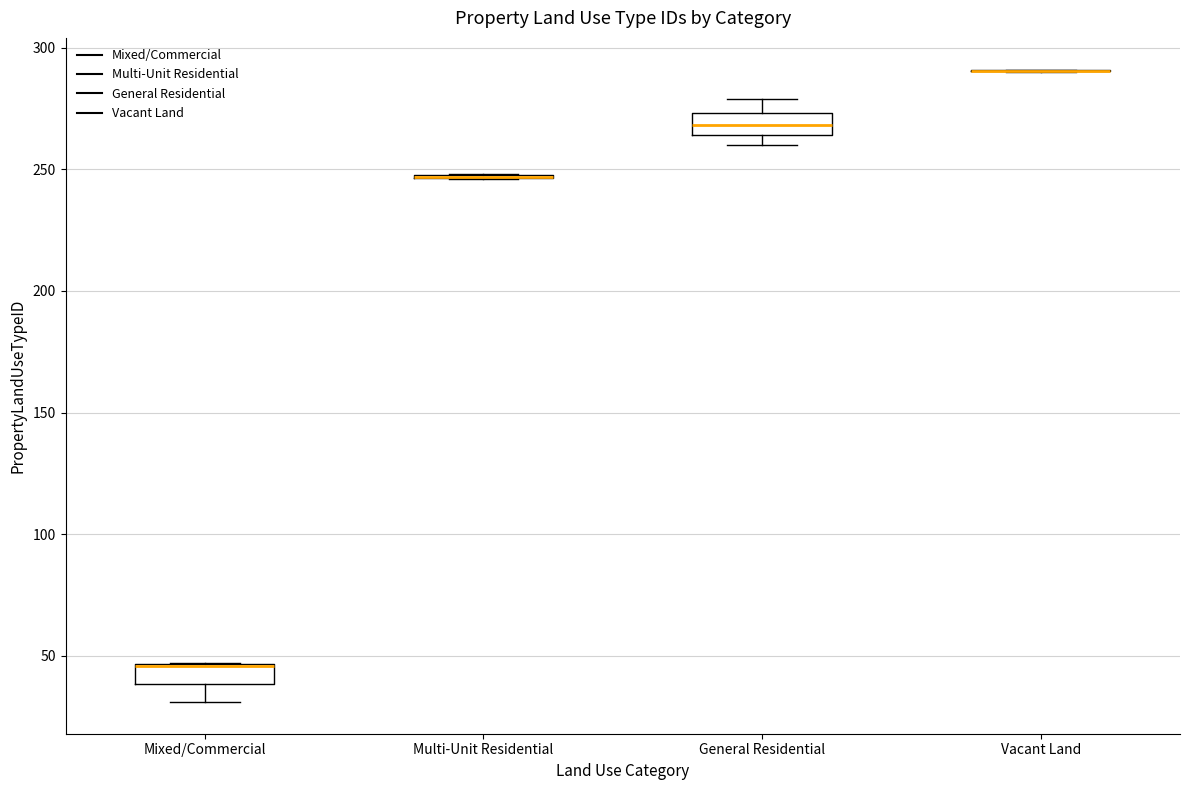

Reading left to right, transcribe this box plot: for each box, give where its median line is, the range the box spans, and where its two whiskers end, as read against the y-axis. The values are not printed on the chart, so give them approximately, as read against the axis.

Mixed/Commercial: median 45 (drawn on the box's upper edge), box 40 to 45, whiskers 30 to 45
Multi-Unit Residential: box collapsed to a line at 245, whiskers 245 to 250
General Residential: median 270, box 265 to 275, whiskers 260 to 280
Vacant Land: box collapsed to a line at 290, whiskers 290 to 290